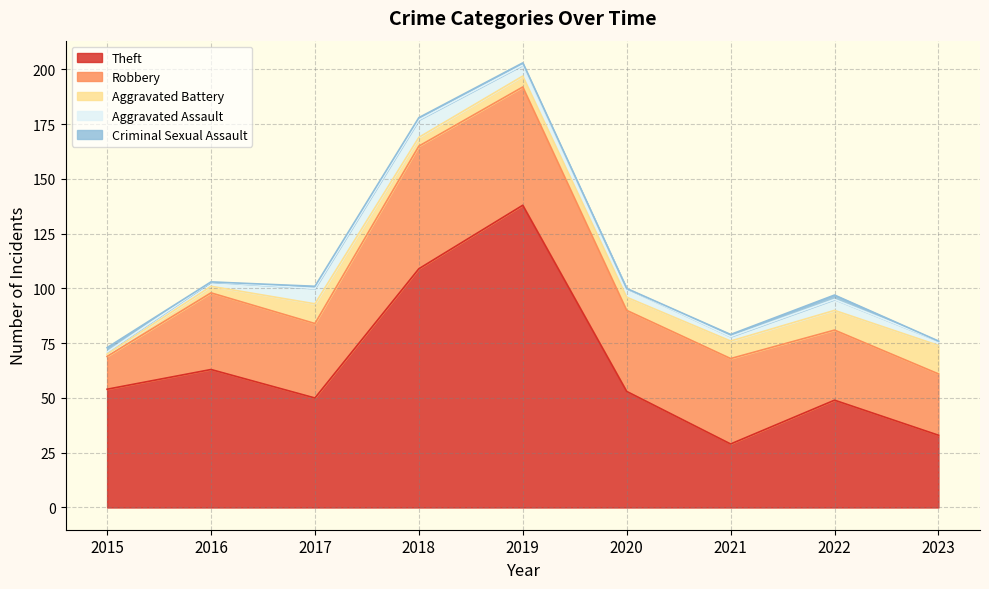

What is the value of the Aggravated Battery point at the 4th from the left?

4